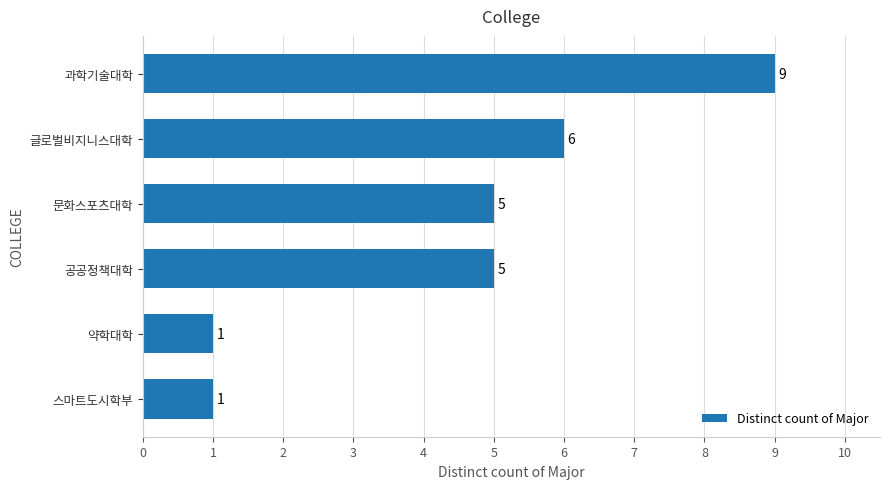

How many data points are less than 5?

2